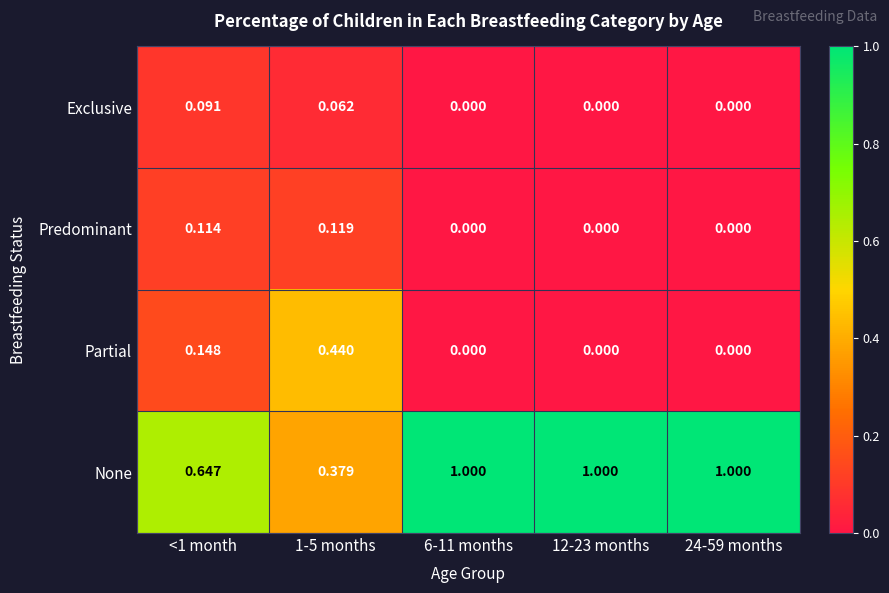

Which series has the largest range (max minus min)?

None